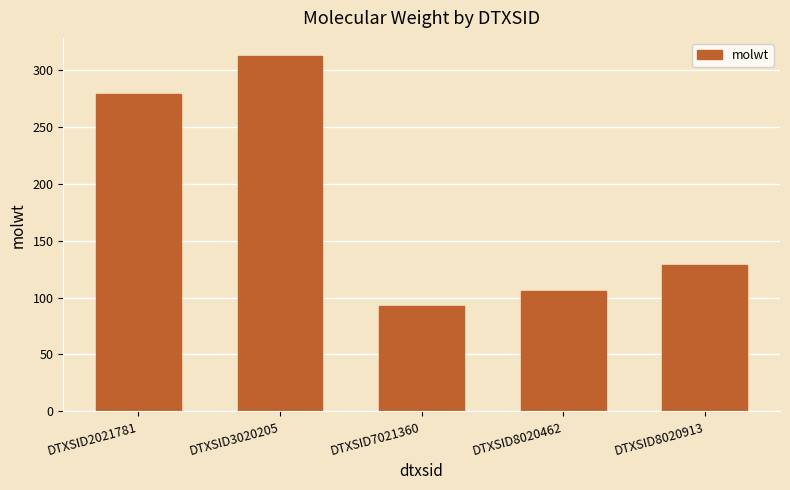

At which category does the chart reach its peak across all series?

DTXSID3020205